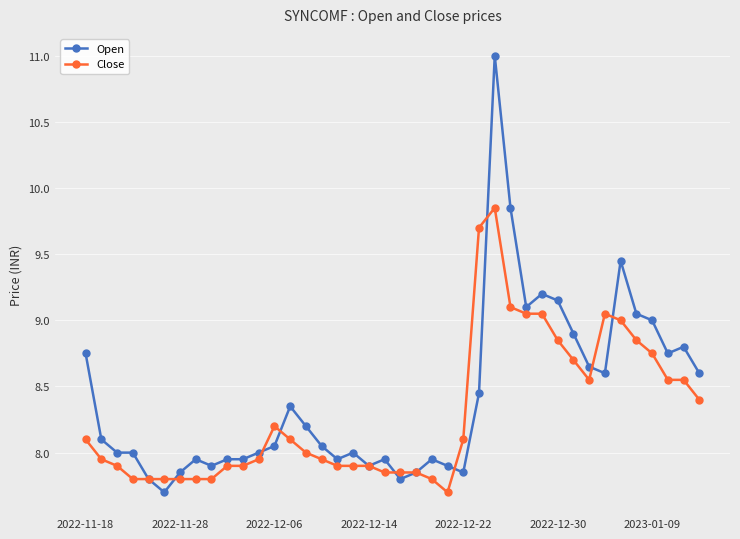

What is the maximum value for Open?

11.0